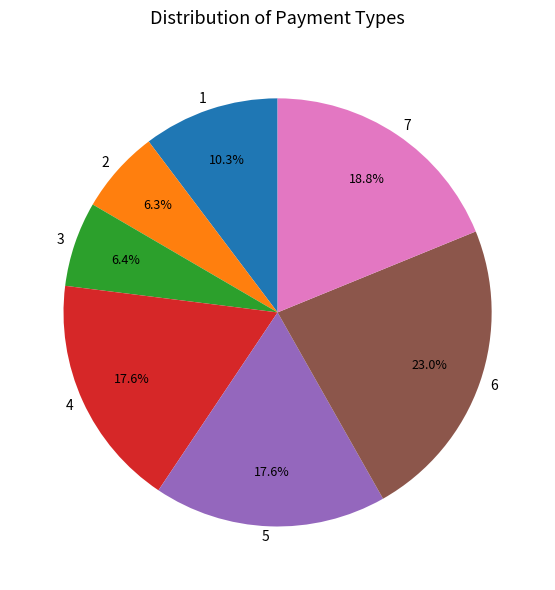

To the nearest percent, what is the average slice percentage?

14%